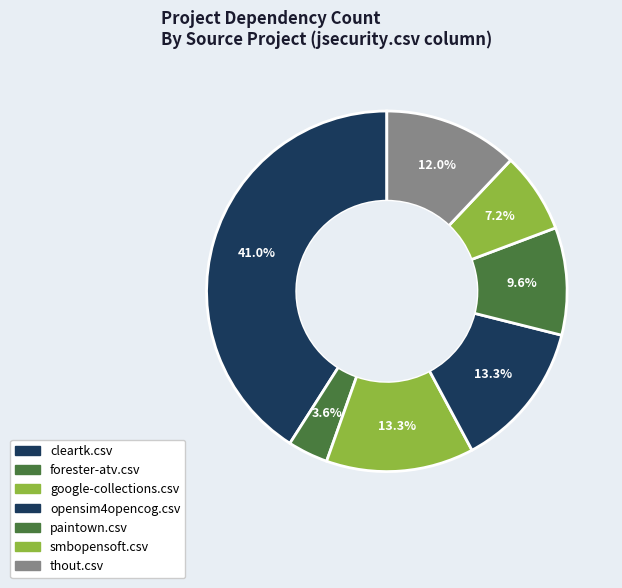

How many segments does this pie chart have?

7